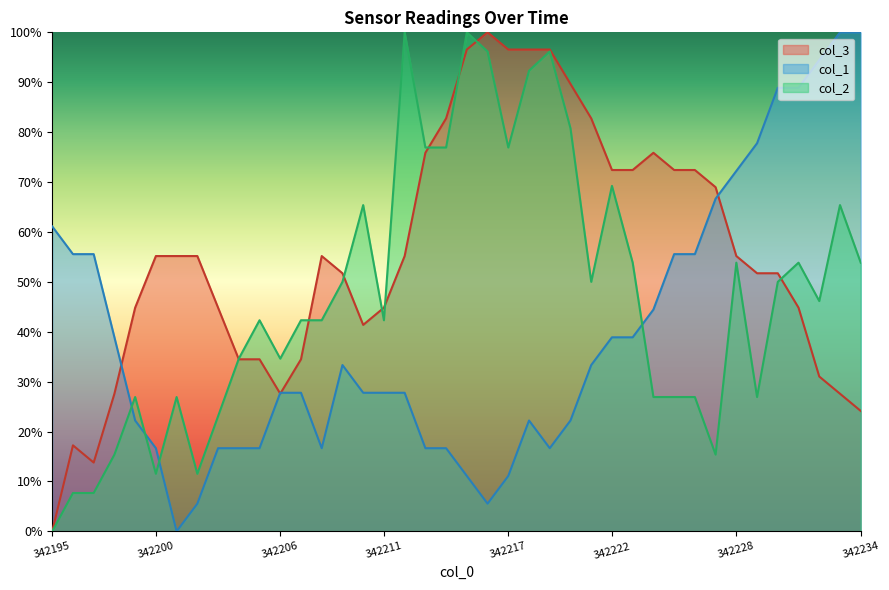

What is the average value of the col_3 series?

55.8